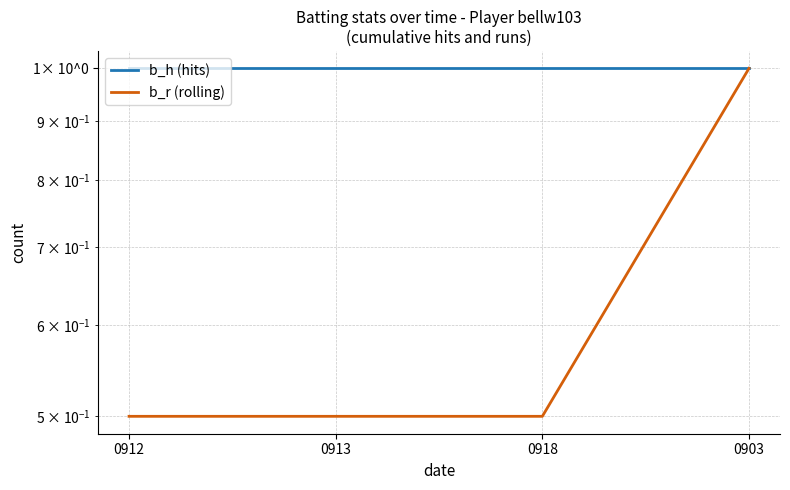

Is the value of b_h (hits) at 0912 greater than the value of b_r (rolling) at 0903?

No